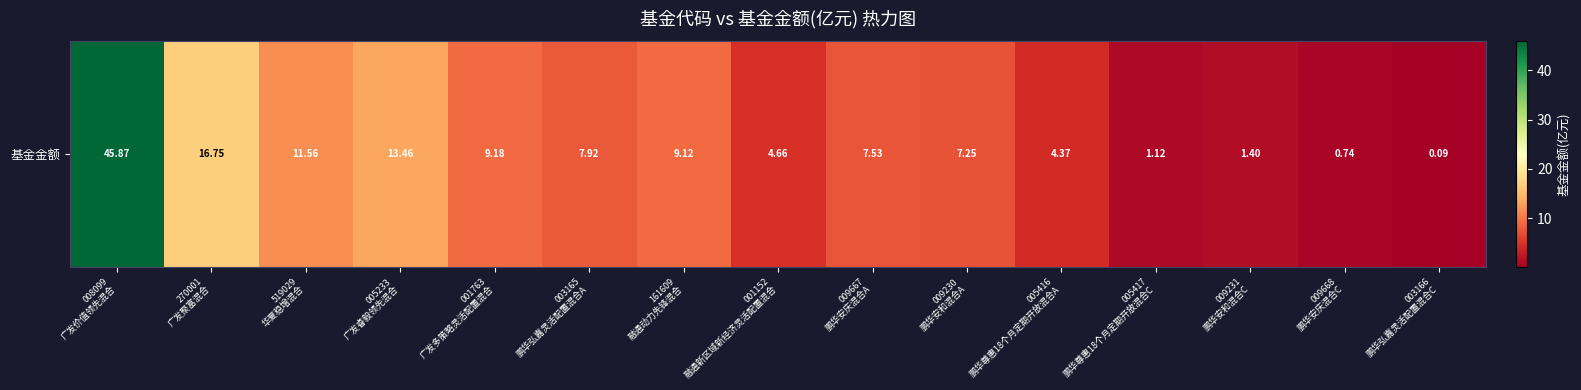

What is the difference between the maximum and minimum values?

45.8